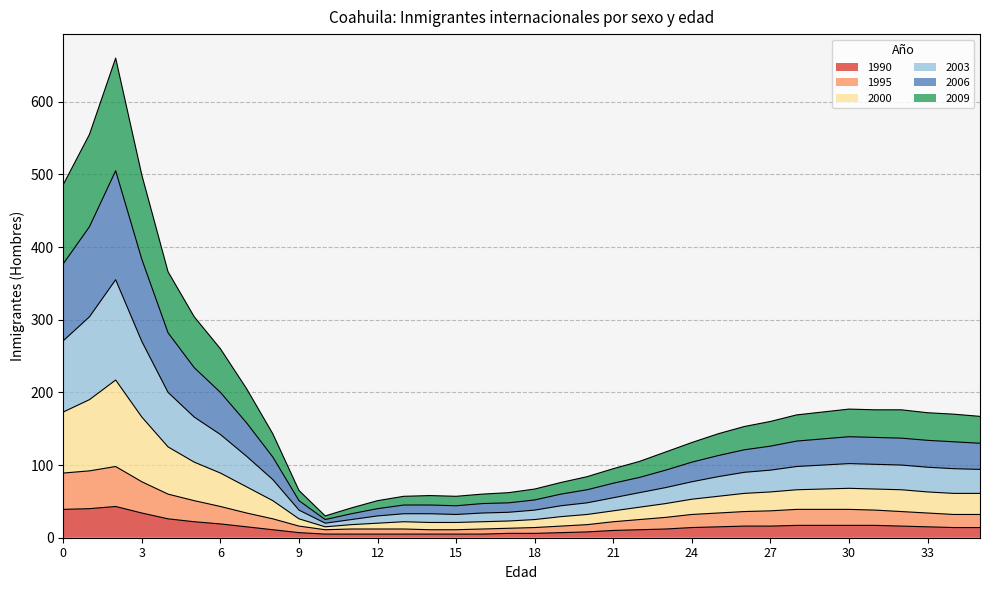

Does the chart have visible grid lines?

Yes